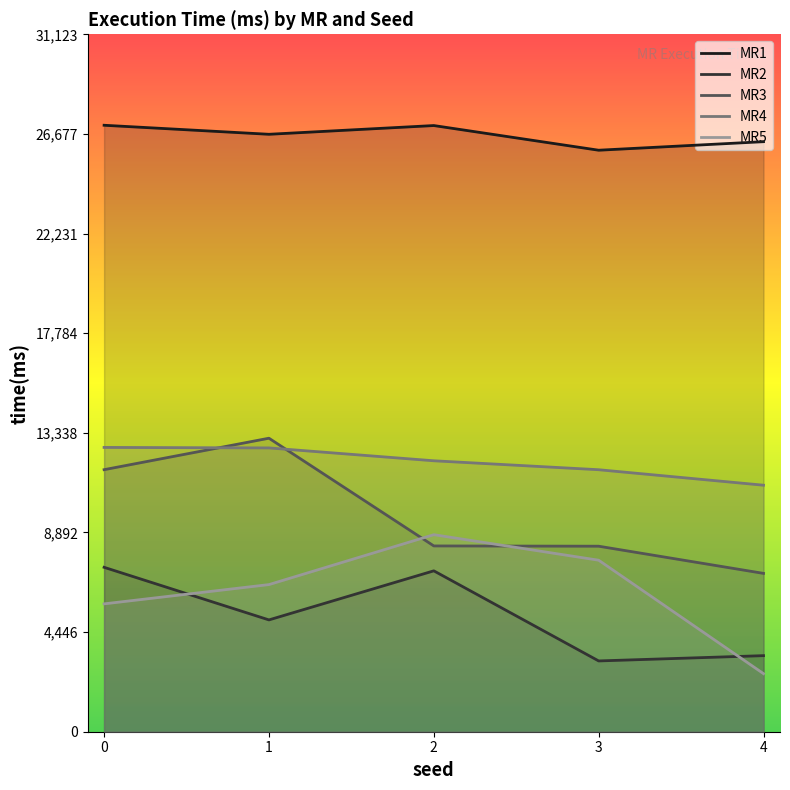

At how many categories does at least one series exceed 12185?

5